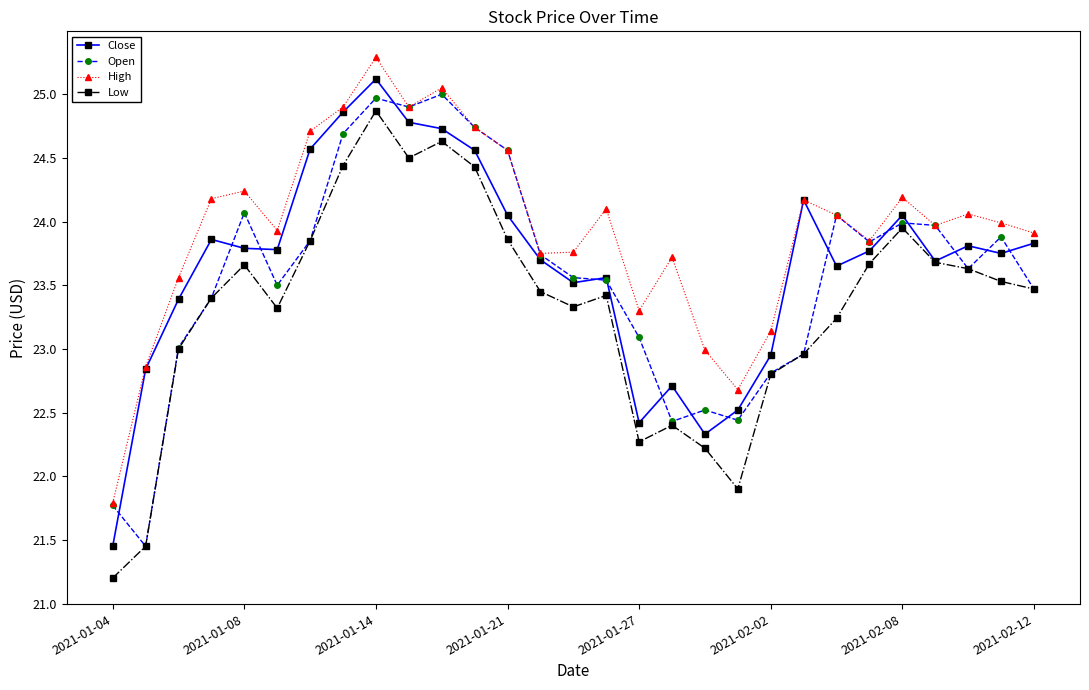

Rank the series by their maximum value, from lowest to highest.

Low, Open, Close, High